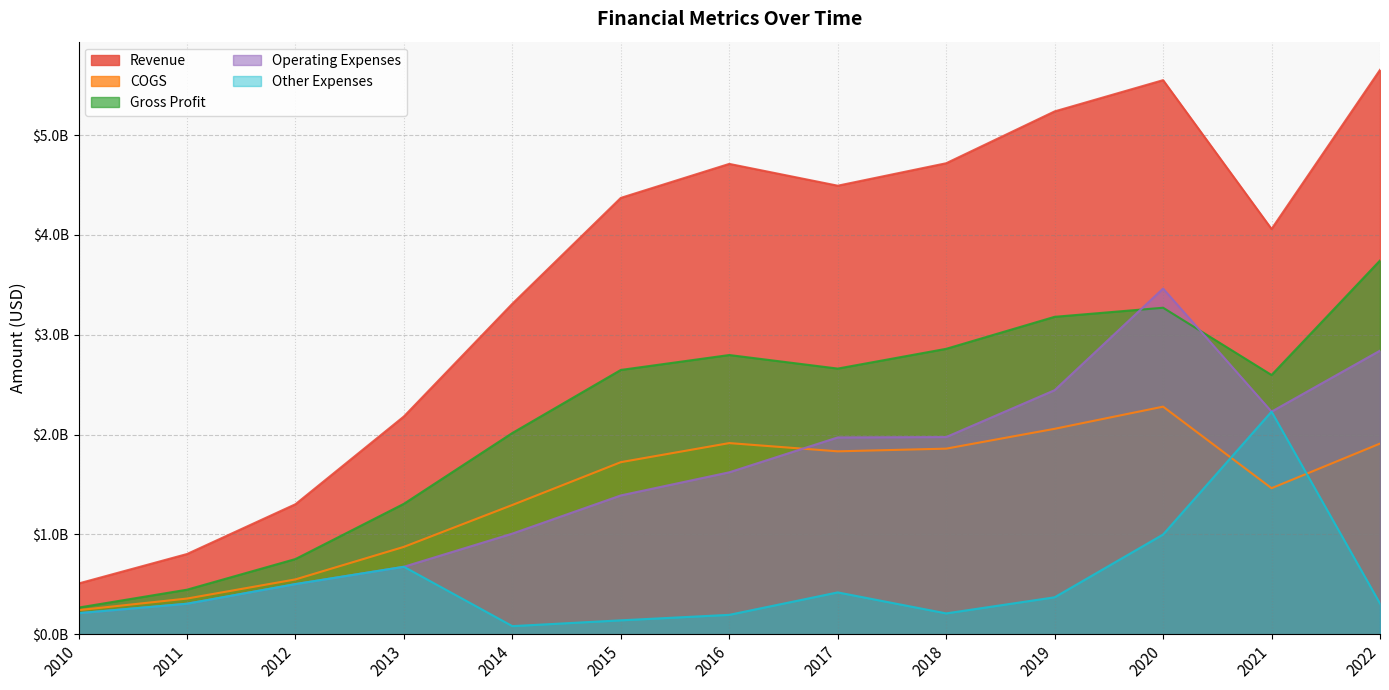

Reading left to right, list all the values displayed in this chart.

Revenue: 0.5	0.8	1.3	2.2	3.3	4.4	4.7	4.5	4.7	5.2	5.6	4.1	5.7
COGS: 0.2	0.4	0.5	0.9	1.3	1.7	1.9	1.8	1.9	2.1	2.3	1.5	1.9
Gross Profit: 0.3	0.4	0.8	1.3	2.0	2.6	2.8	2.7	2.9	3.2	3.3	2.6	3.7
Operating Expenses: 0.2	0.3	0.5	0.7	1.0	1.4	1.6	2.0	2.0	2.4	3.5	2.2	2.8
Other Expenses: 0.2	0.3	0.5	0.7	0.1	0.1	0.2	0.4	0.2	0.4	1.0	2.2	0.3